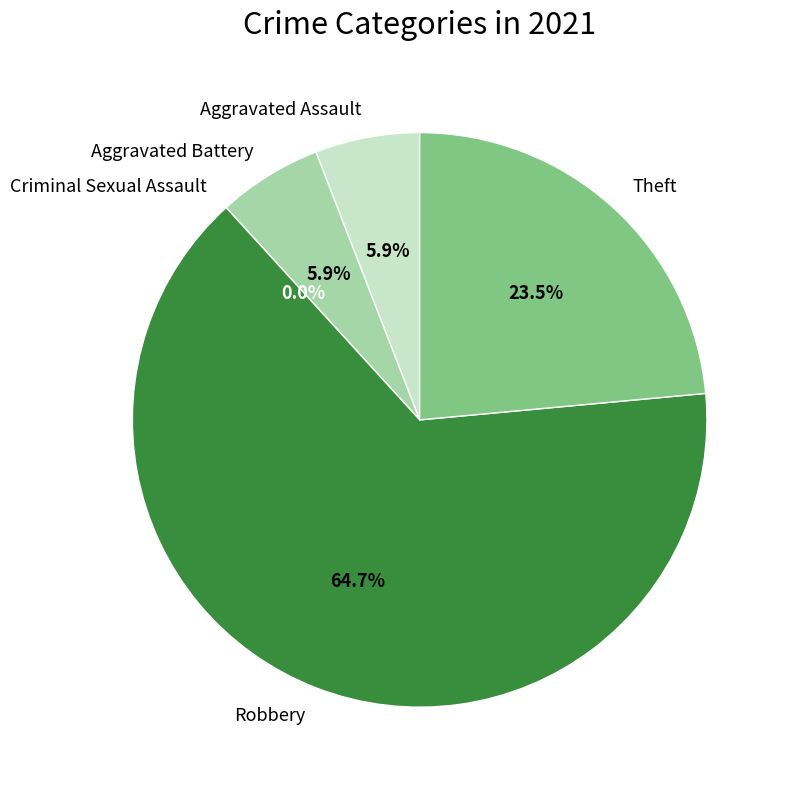

What percentage is NOT represented by Aggravated Assault?

94.1%